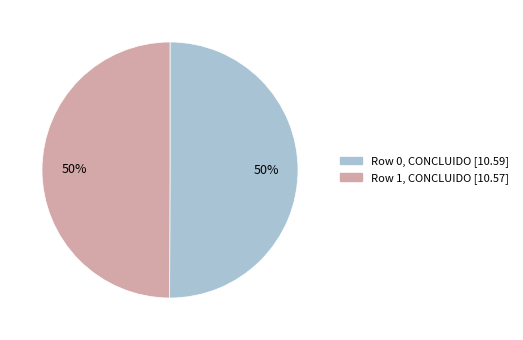

True or false: Row 0 accounts for 59% of the total.

False